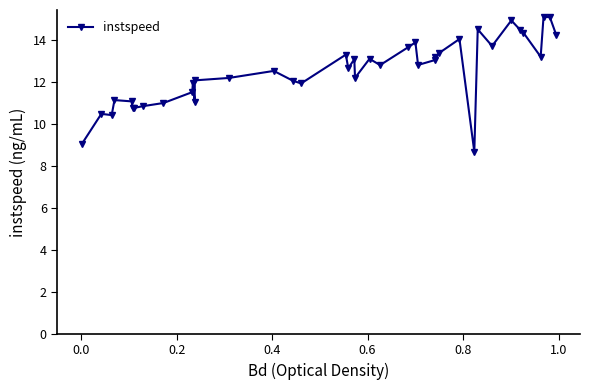

Count the number of values greater than 12.

26